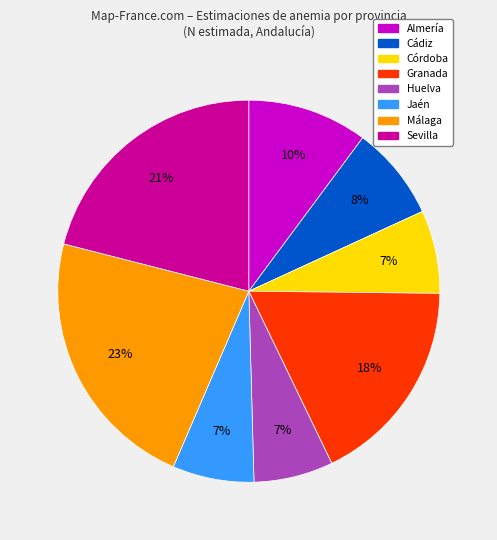

Is there a majority slice in this chart?

No